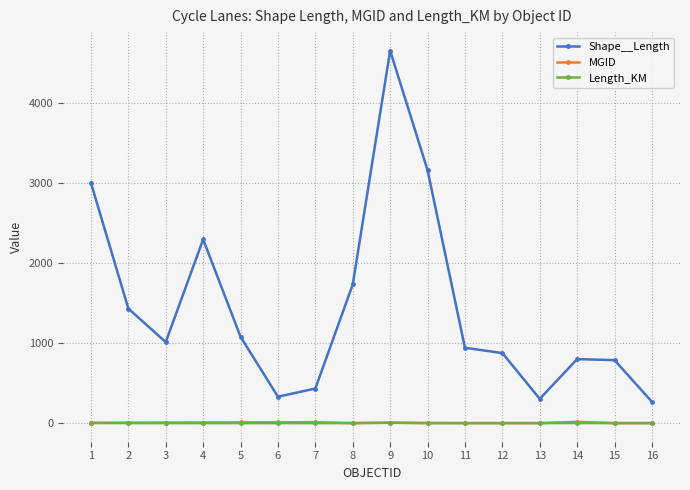

True or false: Shape__Length and MGID cross at least once.

False